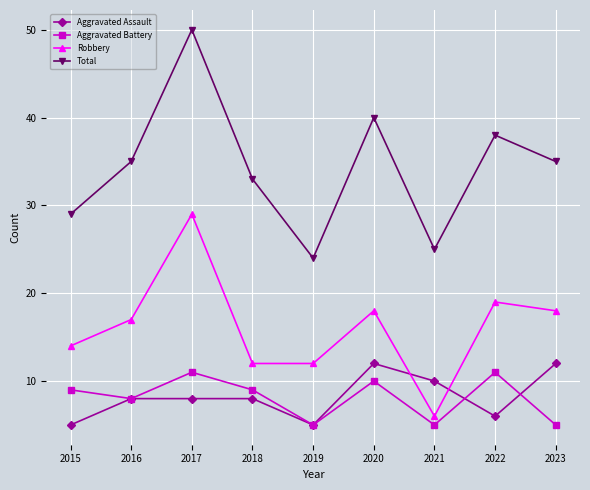

What are all the series names shown in the legend?

Aggravated Assault, Aggravated Battery, Robbery, Total